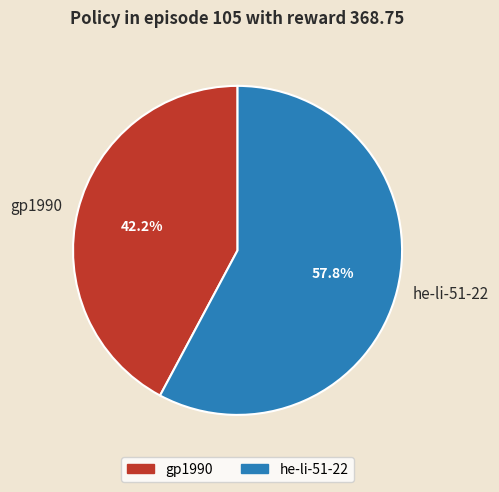

To the nearest percent, what portion does gp1990 represent?

42%